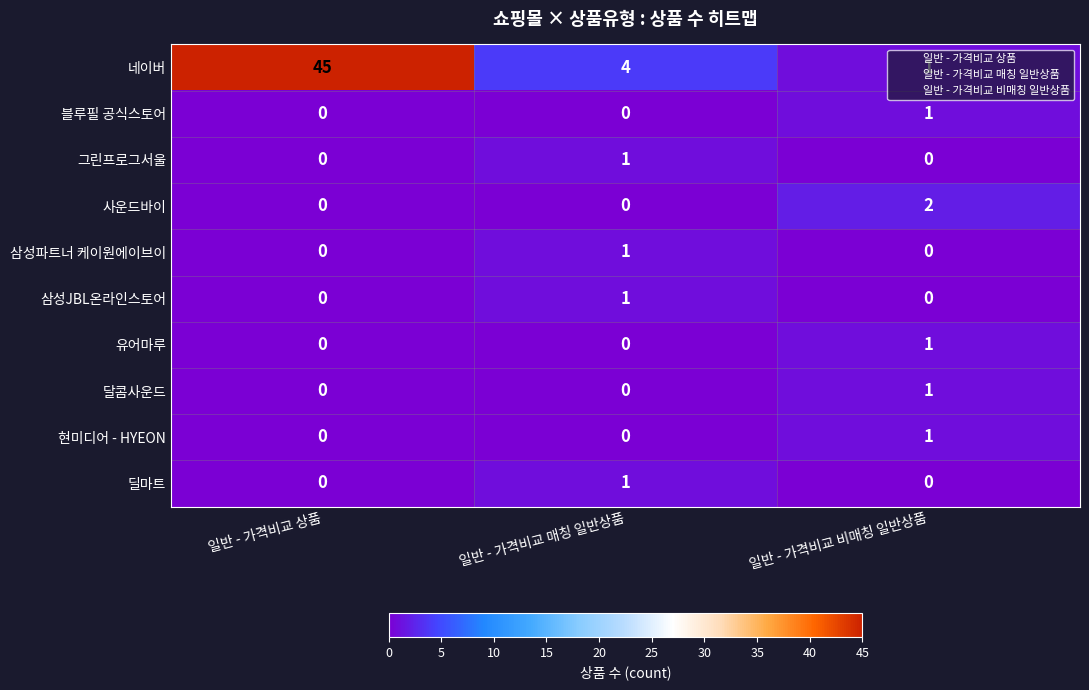

What is the sum of the 네이버 values at 일반 - 가격비교 비매칭 일반상품 and 일반 - 가격비교 상품?

46